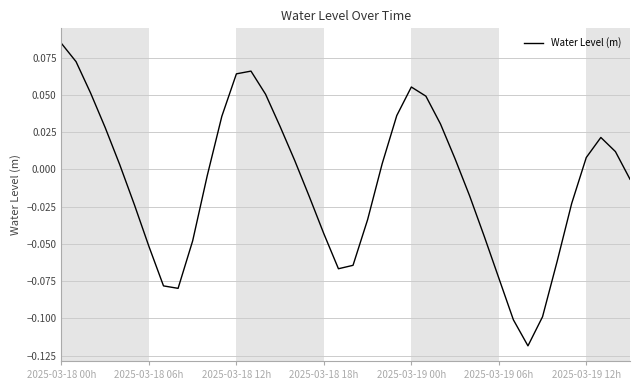

What is the greatest value displayed?

0.1